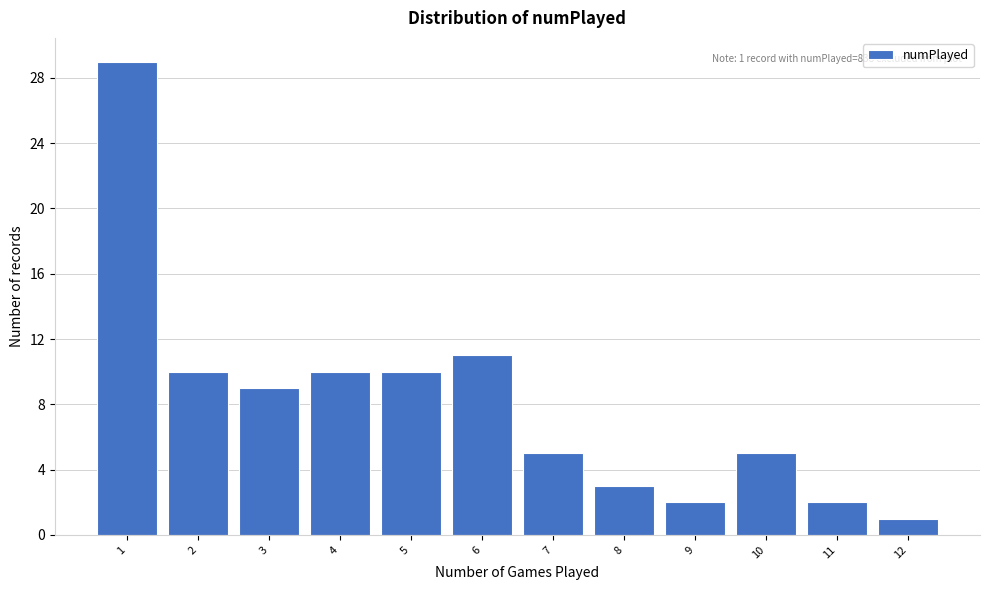

Reading right to left, transcribe all the data shown in this chart.

1	2	5	2	3	5	11	10	10	9	10	29